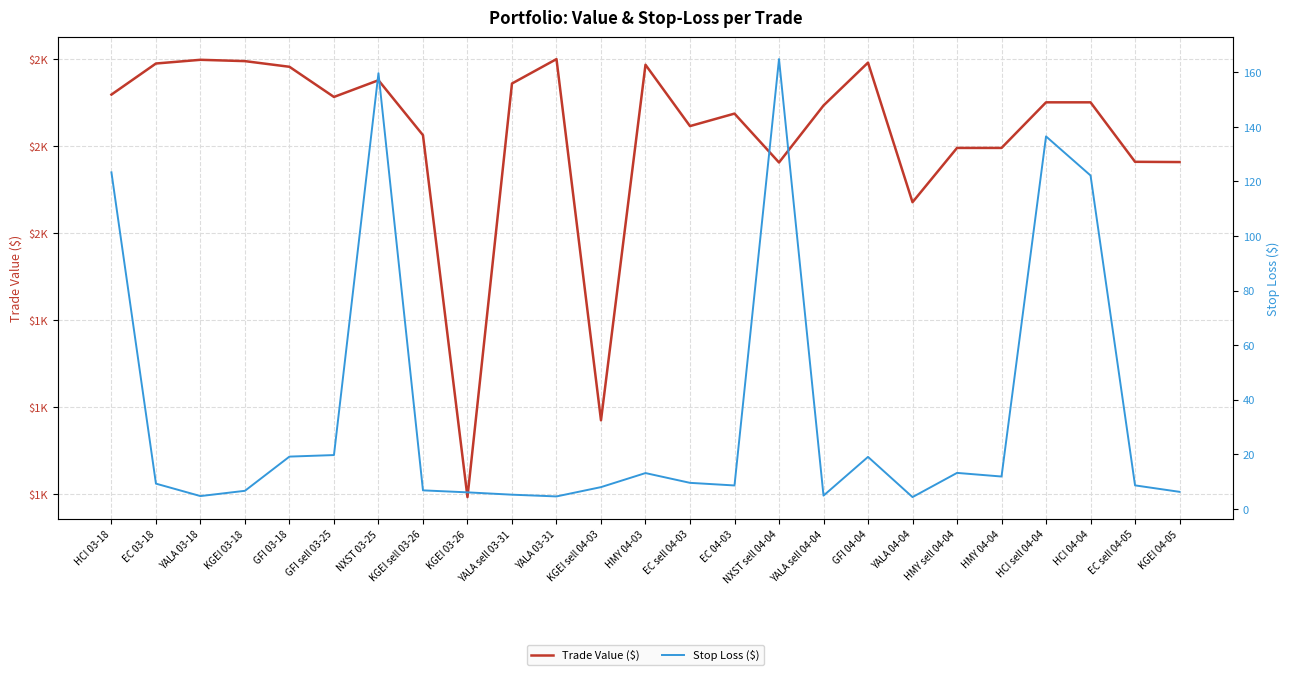

List the labels in order of Trade Value ($) value, smallest first.

KGEI 03-26, KGEI sell 04-03, YALA 04-04, NXST sell 04-04, KGEI 04-05, EC sell 04-05, HMY sell 04-04, HMY 04-04, KGEI sell 03-26, EC sell 04-03, EC 04-03, YALA sell 04-04, HCI sell 04-04, HCI 04-04, GFI sell 03-25, HCI 03-18, YALA sell 03-31, NXST 03-25, GFI 03-18, HMY 04-03, EC 03-18, GFI 04-04, KGEI 03-18, YALA 03-18, YALA 03-31